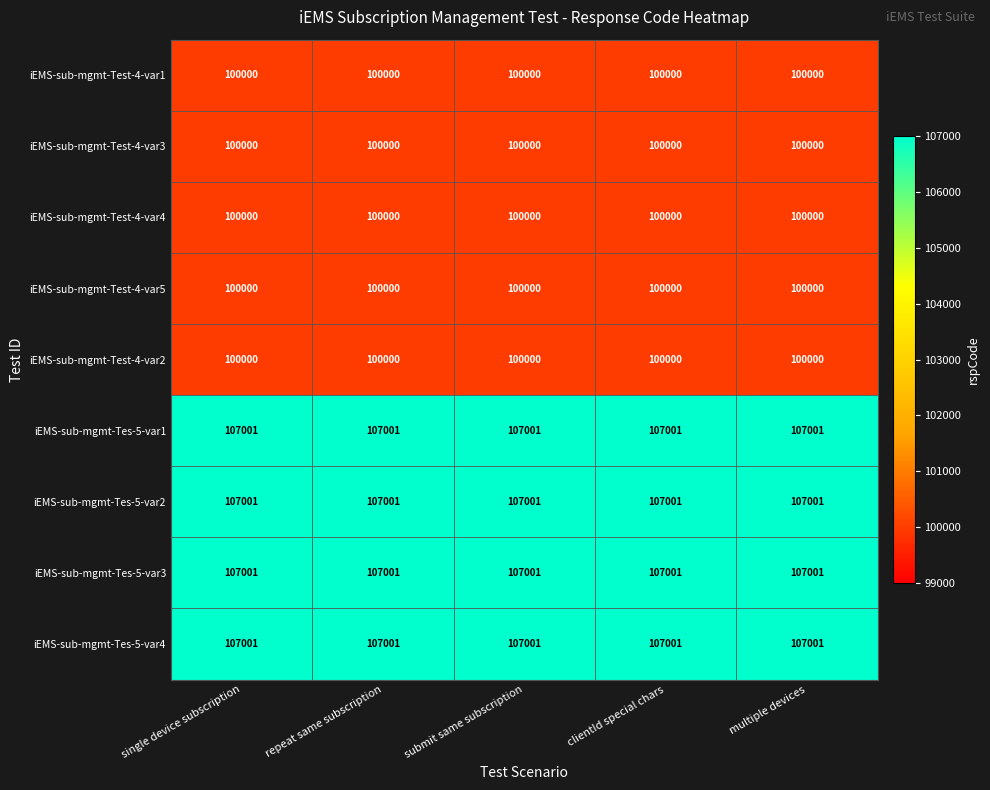

At how many categories does at least one series exceed 100605?

5